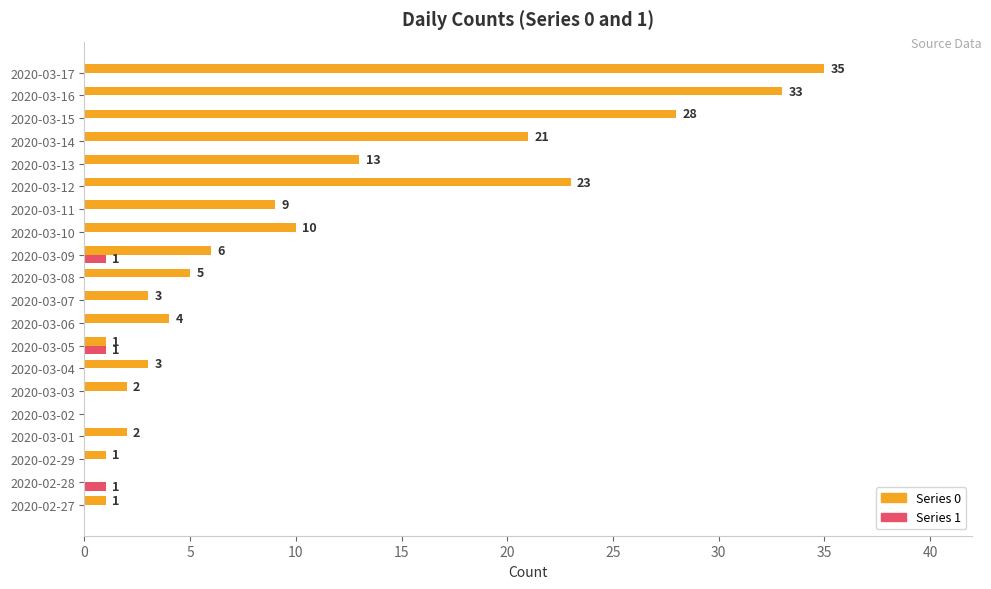

How many data points does each series have?

20